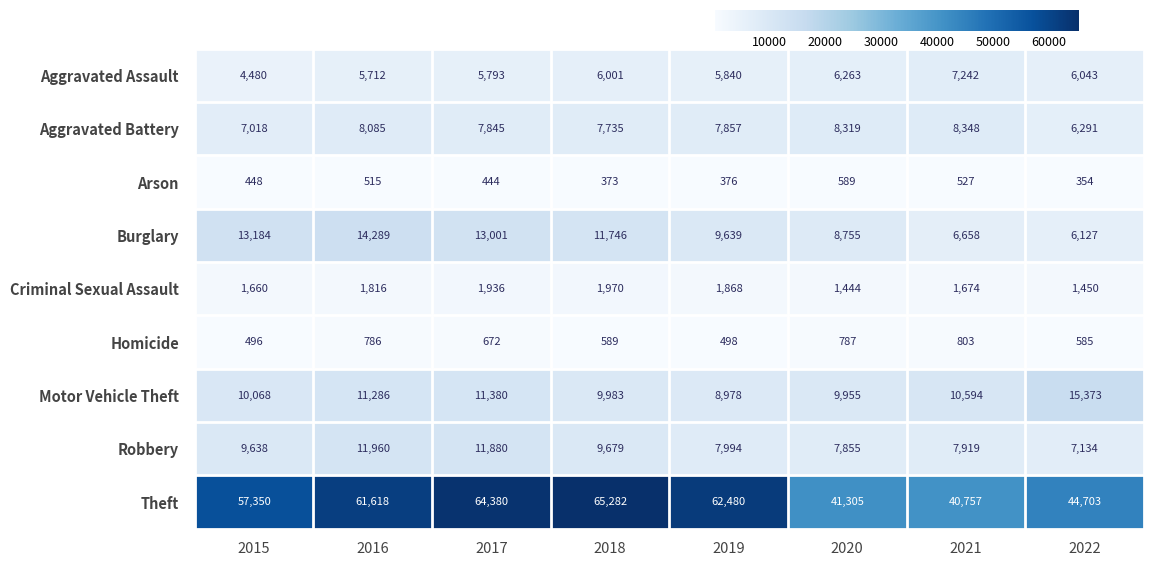

At which category is the sum across all series the highest?

2017